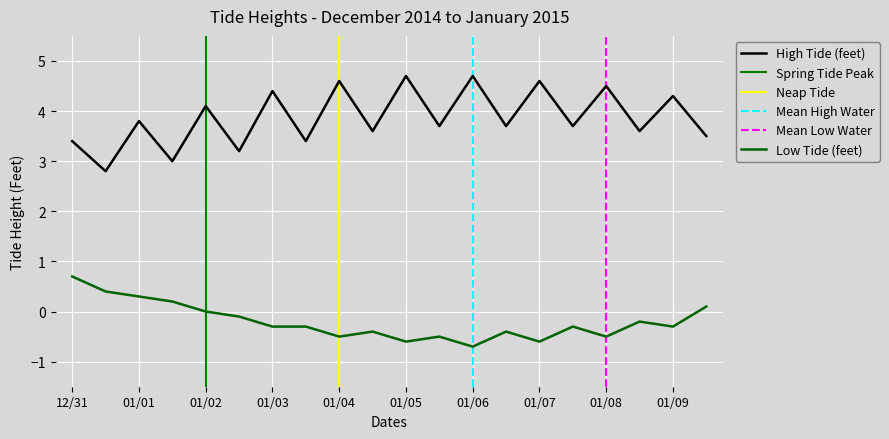

What is the total value across all series at 01/03?

4.1